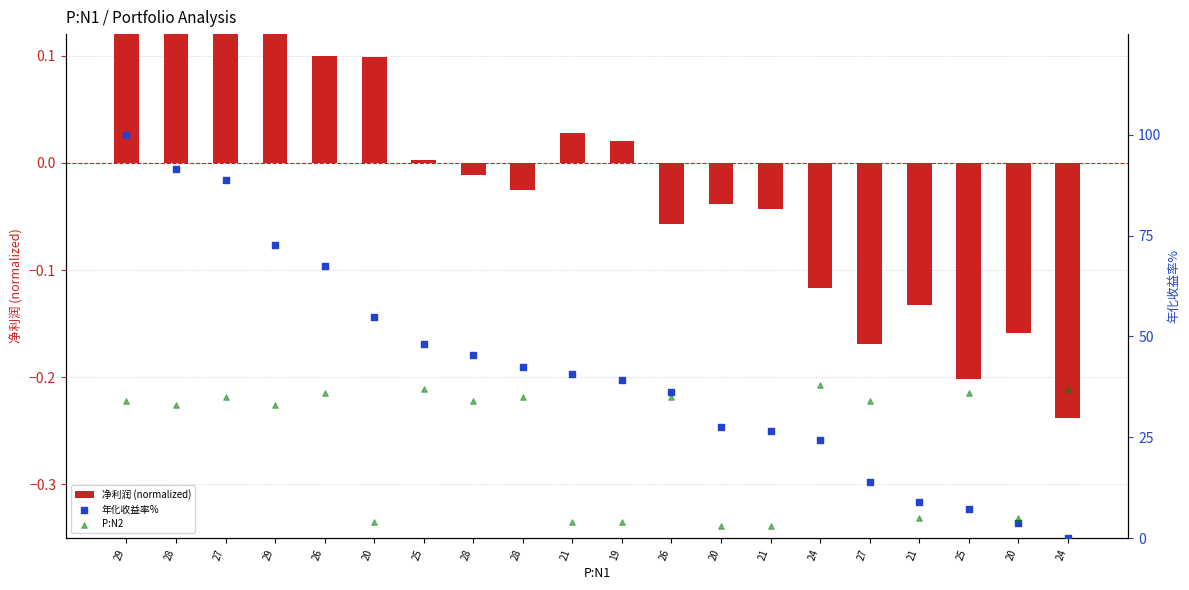

Which series has the largest total across all categories?

年化收益率%